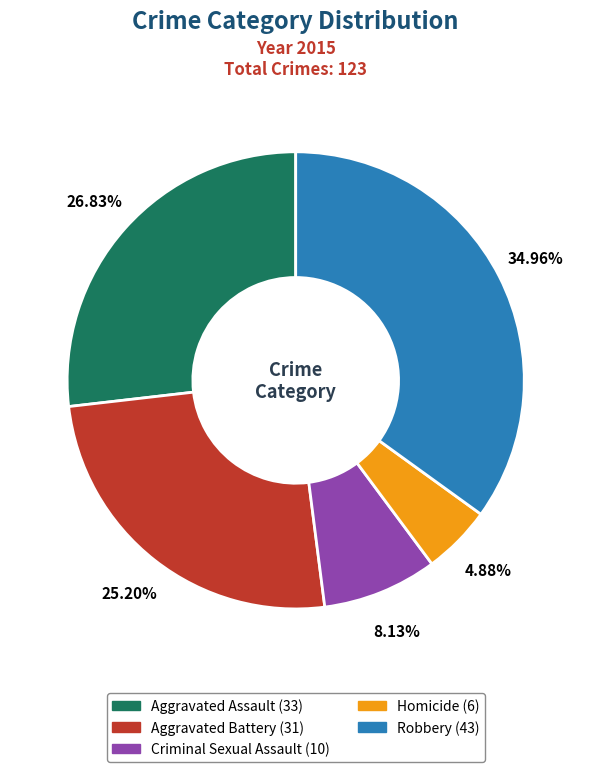

What percentage is the Criminal Sexual Assault slice, to the nearest percent?

8%